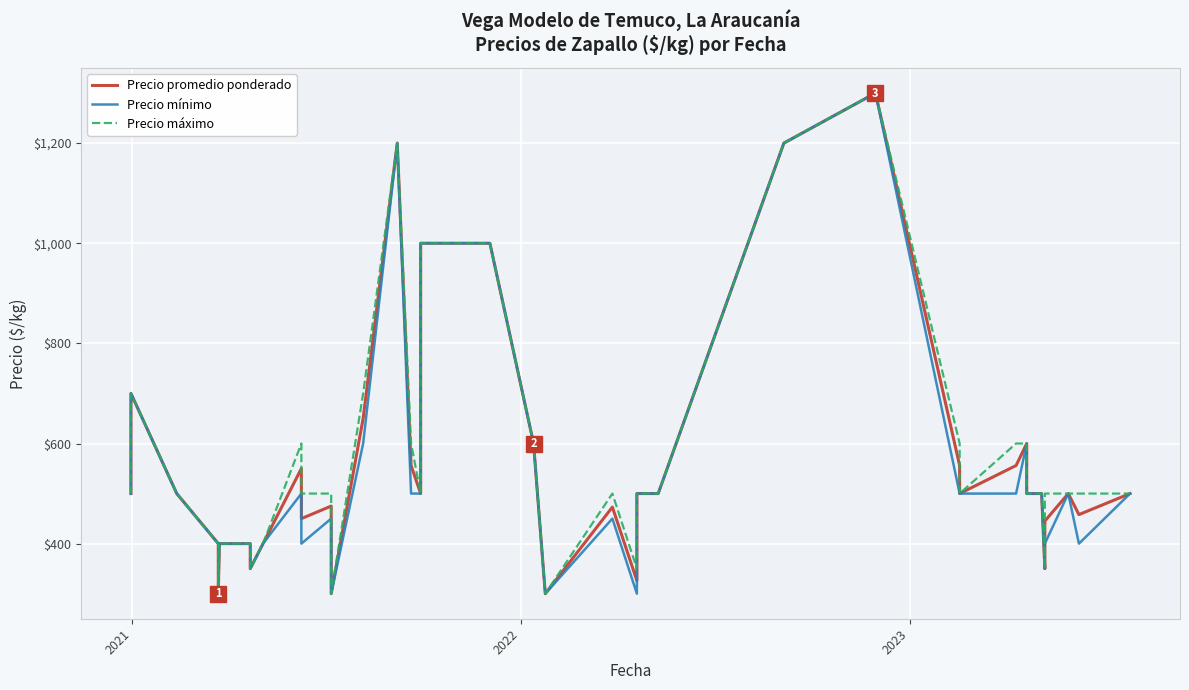

What is the sum of all Precio mínimo values?

22450